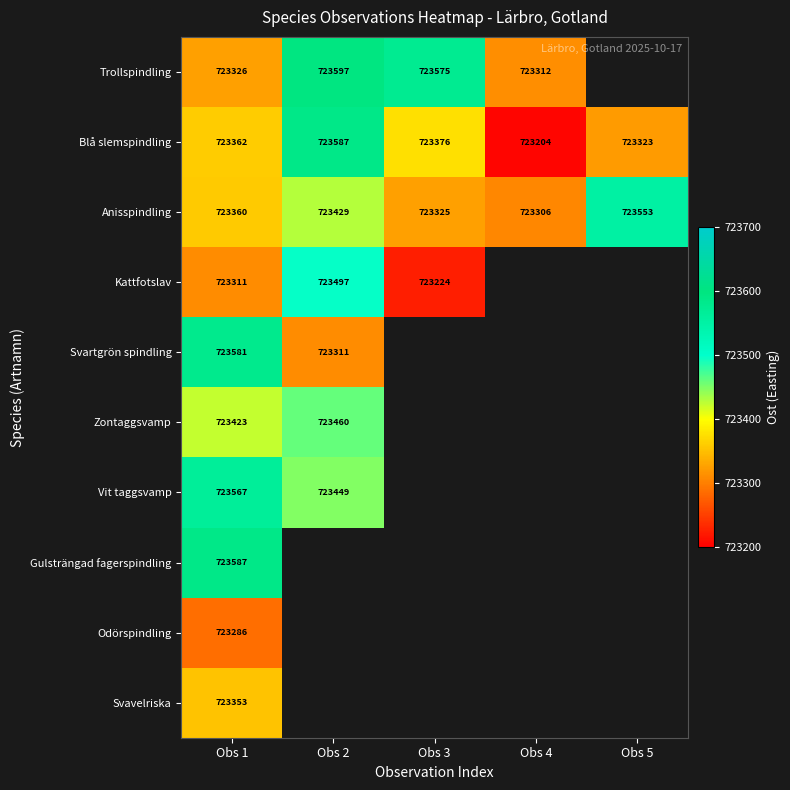

Is it true that Vit taggsvamp equals 723567 at Obs 1?

True